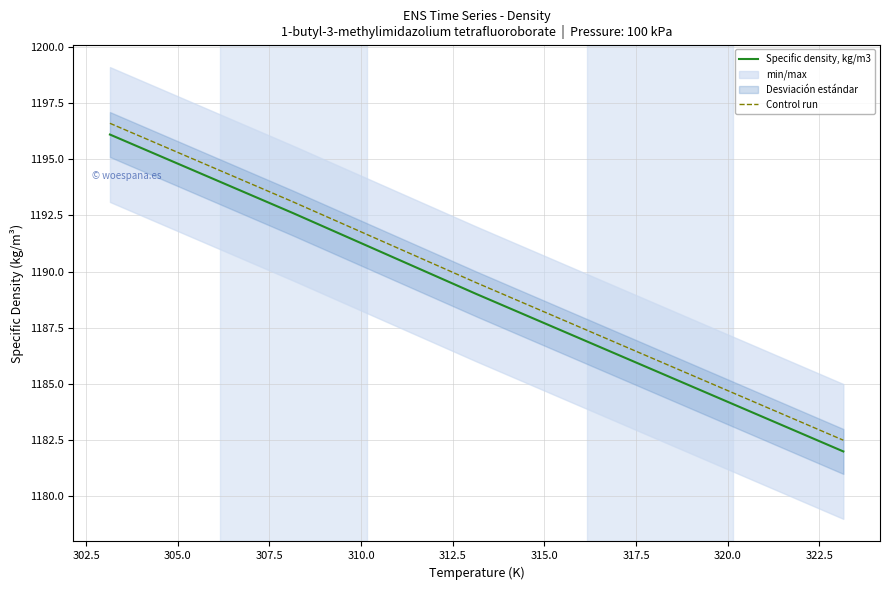

True or false: Control run and Specific density, kg/m3 cross at least once.

False